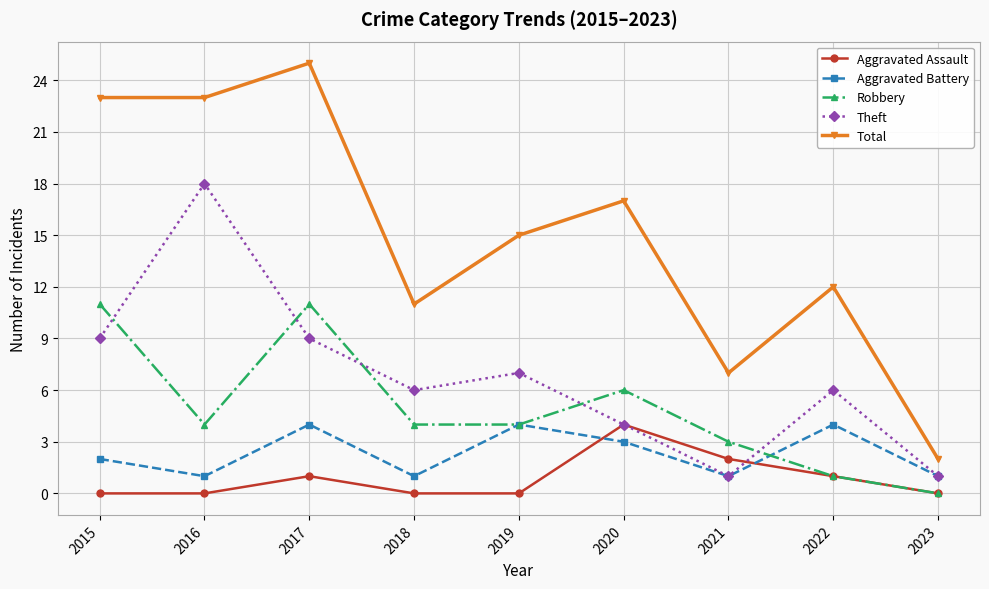

How many lines are shown in the chart?

5